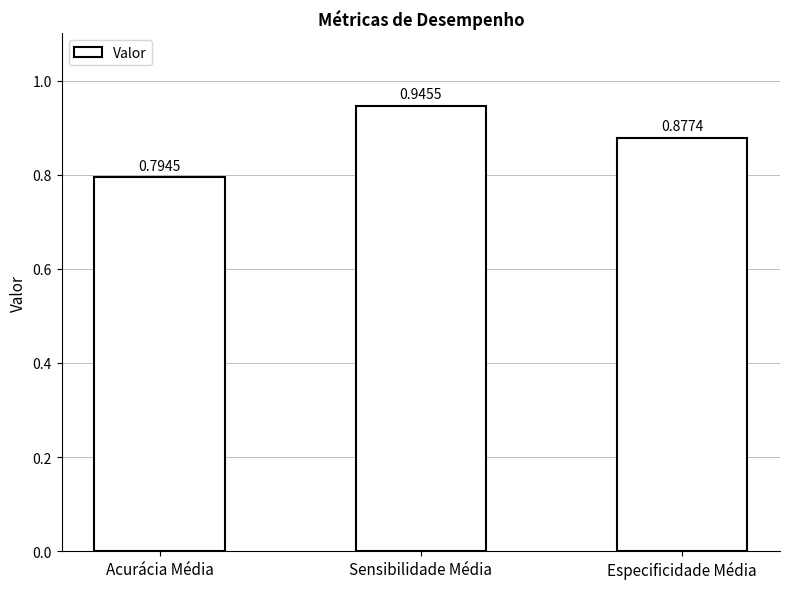

At which label is the value closest to 0?

Acurácia Média